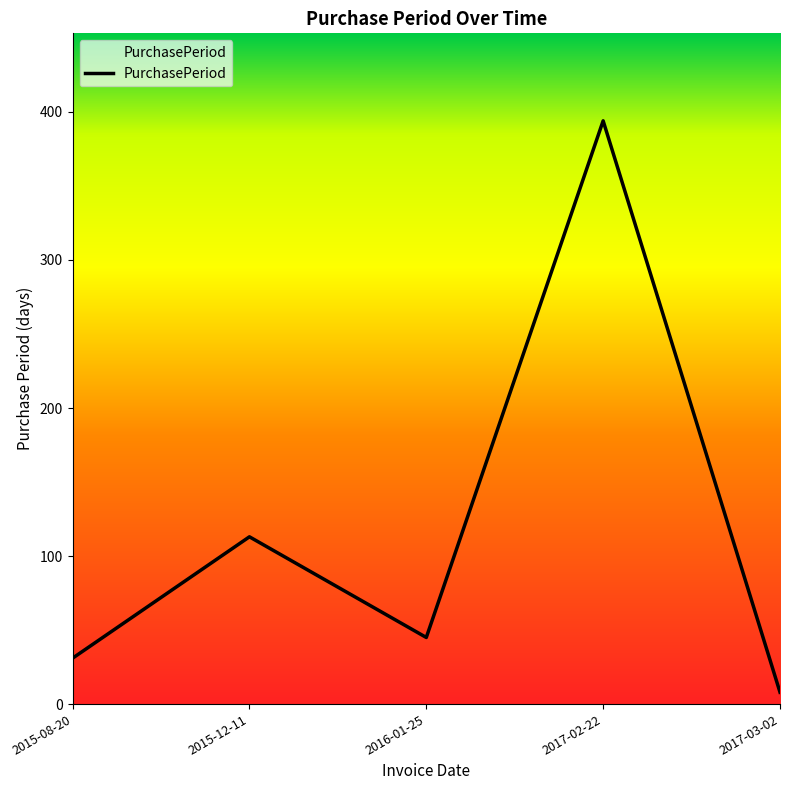

True or false: the data shows 113 at 2015-12-11.

True